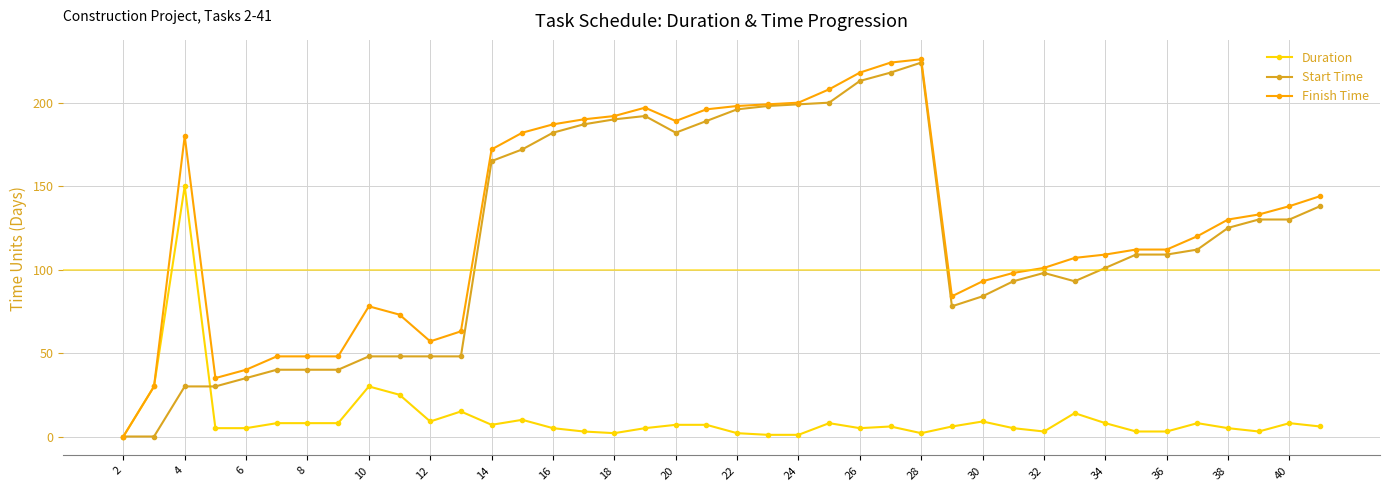

At how many categories does at least one series exceed 68?

31